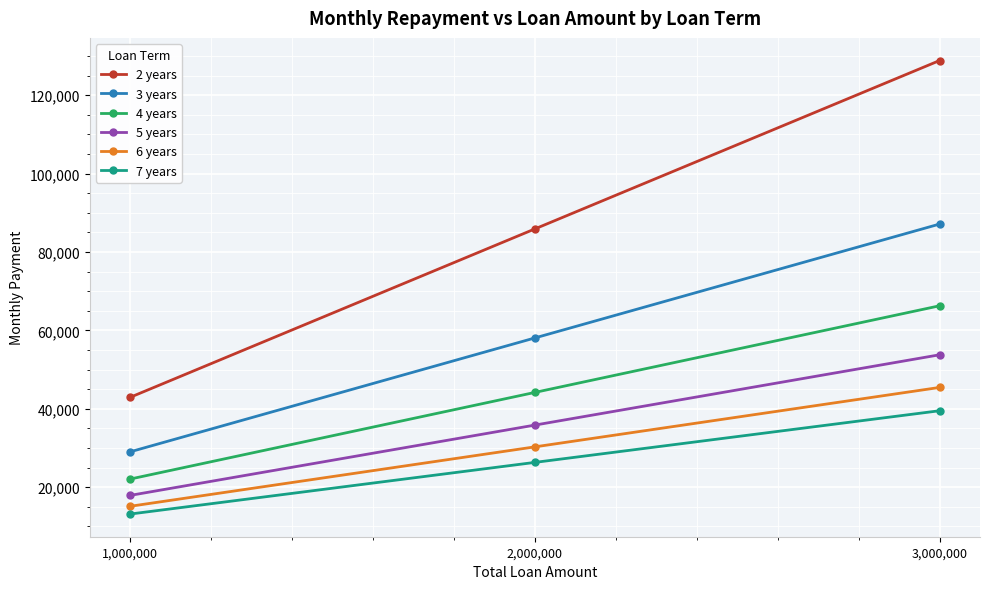

What is the sum of all 6 years values?

90920.7